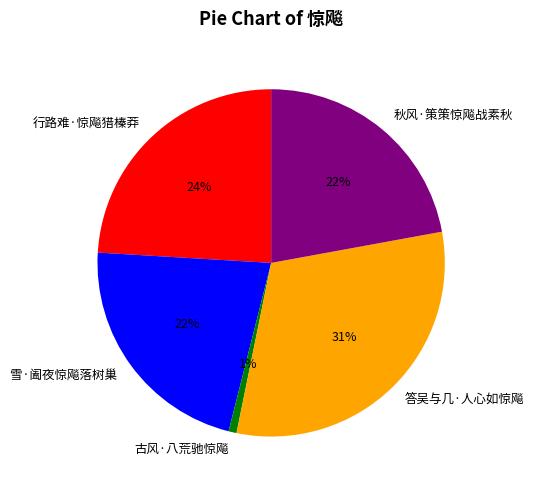

The 秋风·策策惊飚战素秋 slice represents 34% of the pie. True or false?

False